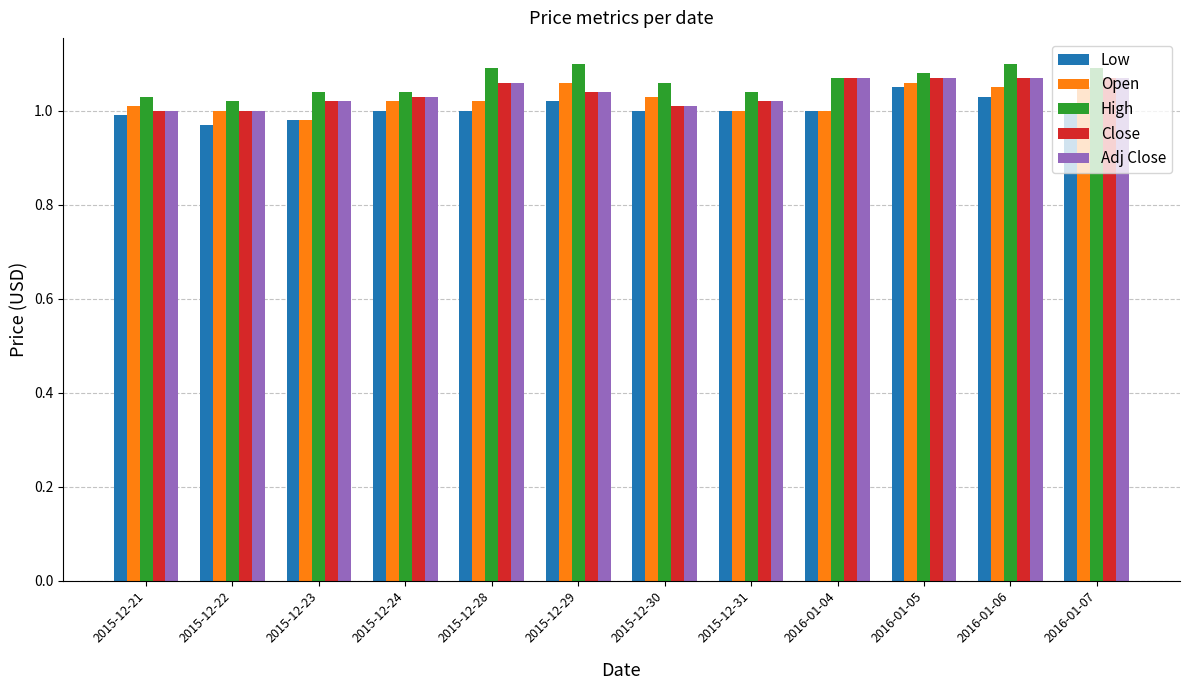

What is the total value across all series at 2015-12-23?

5.0